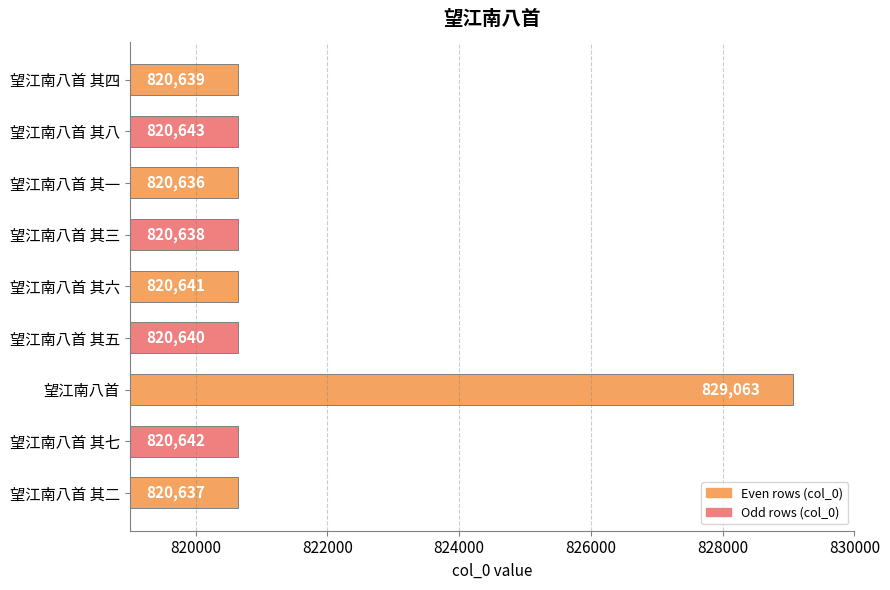

Where is the data nearest to the value 824849?

望江南八首 其八